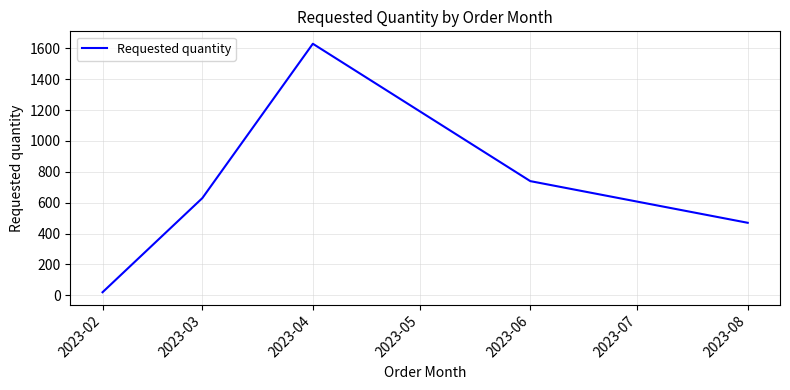

At which category does the data reach its first local peak?

2023-04